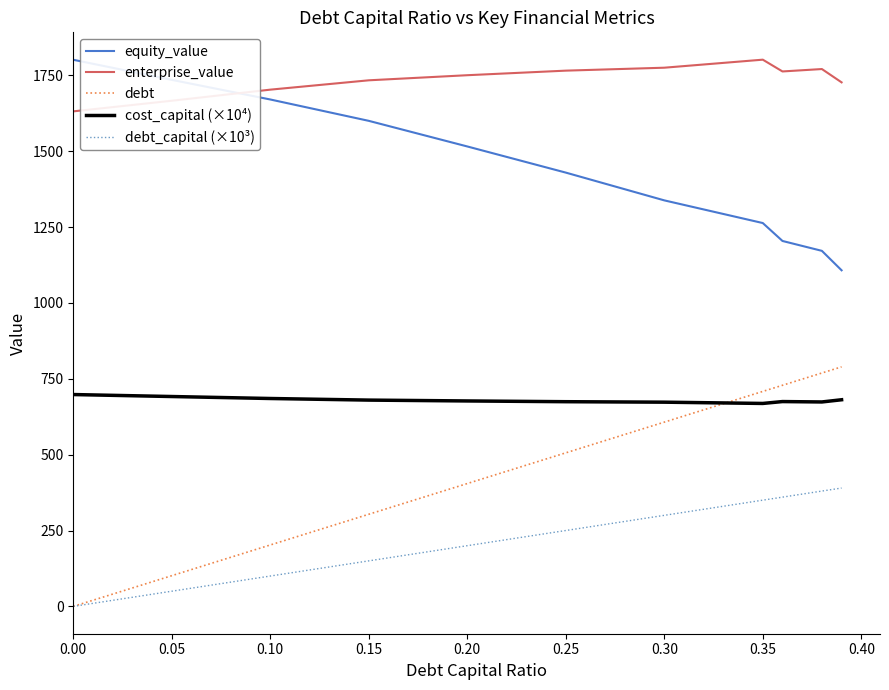

What is the difference between the second highest and second lowest values in the equity_value series?

563.4